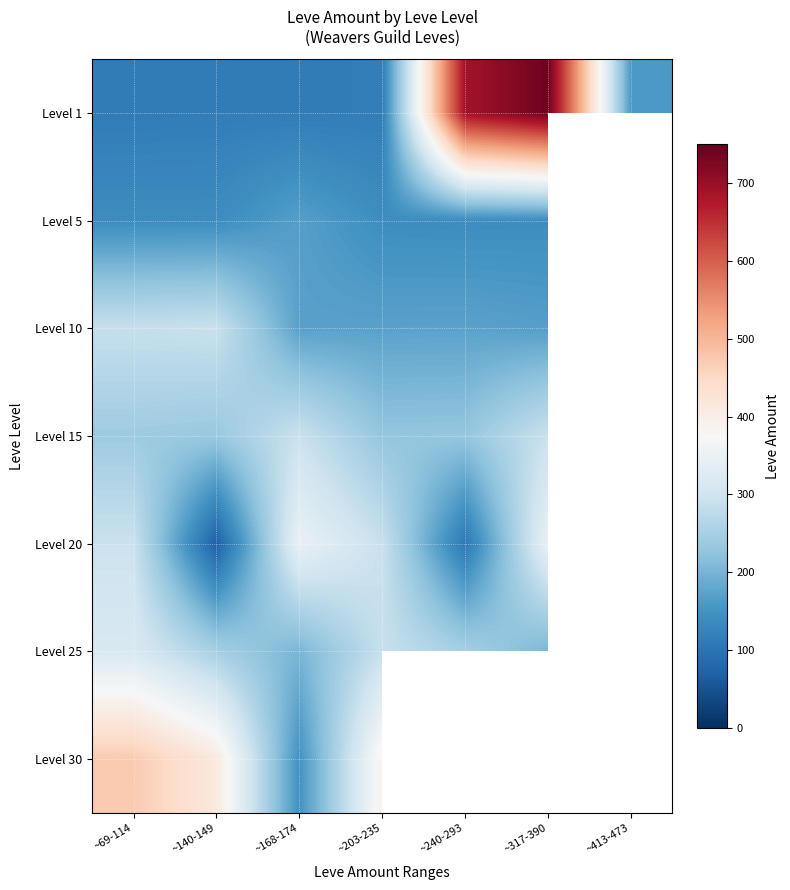

What is the total value across all series at ~69-114?

1863.0